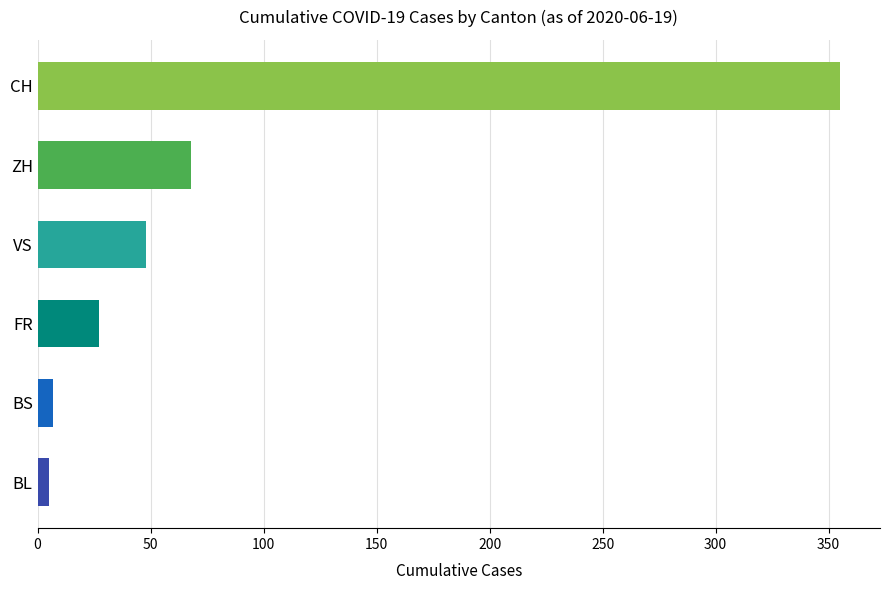

The value at ZH is 68. True or false?

True